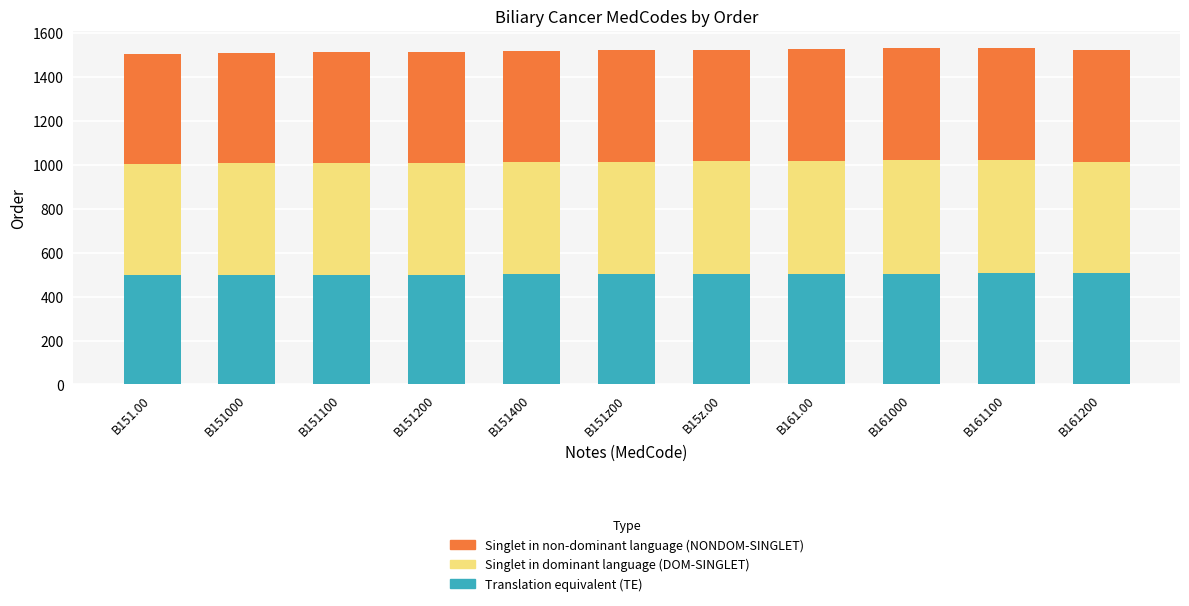

What is the total value across all series at B15z.00?

1526